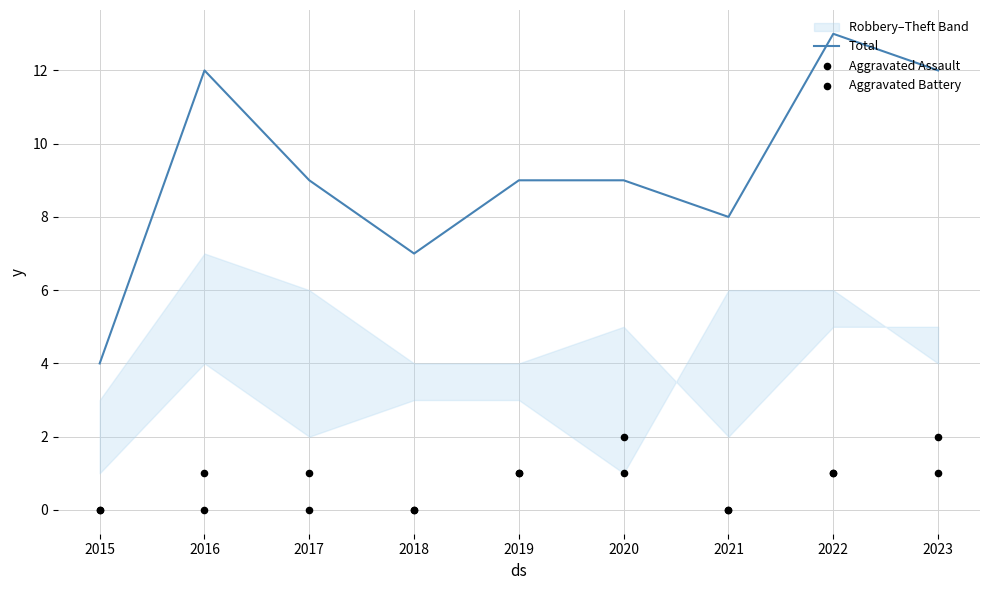

Which series reaches the minimum Y coordinate?

Aggravated Assault